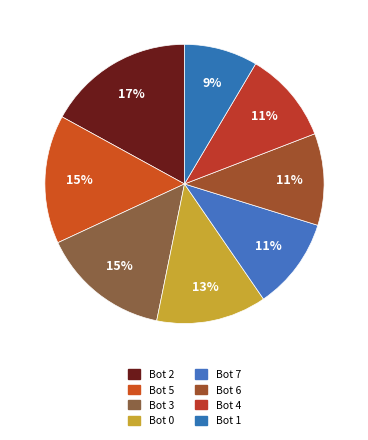

How many slices are in this pie chart?

8